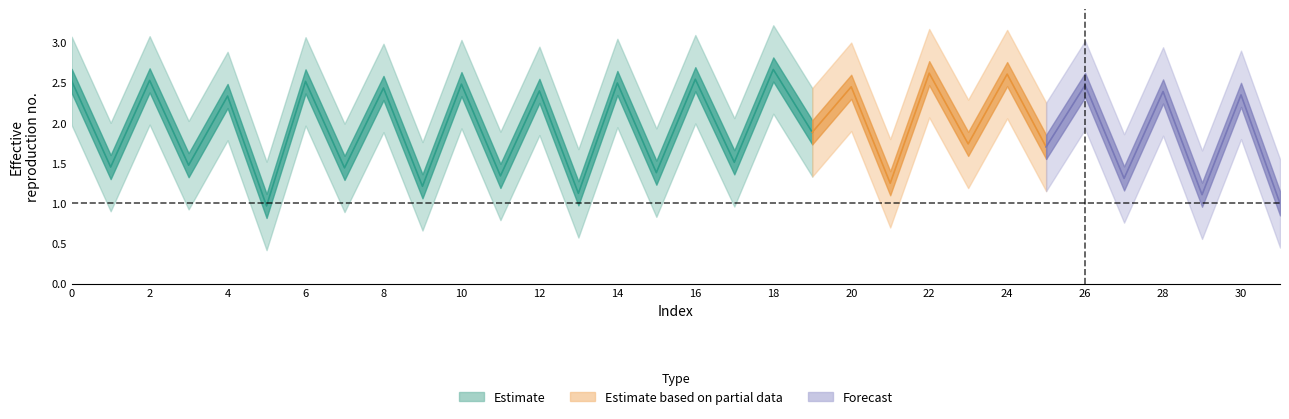

What is the sum of all values?

61.7